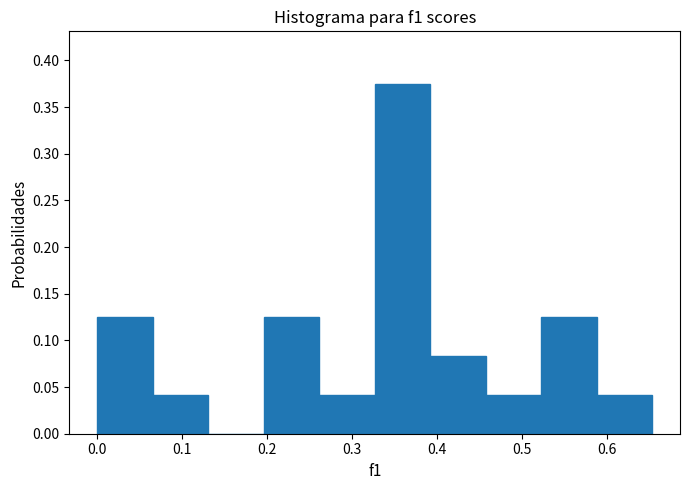

What is the height of the bar covering 0.26 to 0.33 on the x-axis? Neither the bar edges nor the heights are printed on the chart, so give them approximately, as read against the axes.

0.040